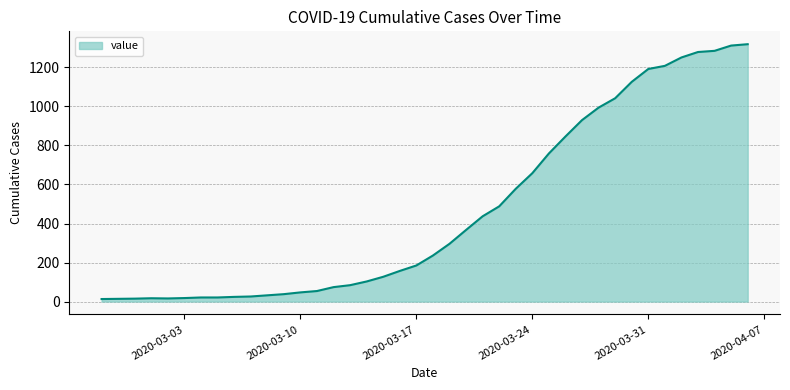

What is the greatest value displayed?

1319